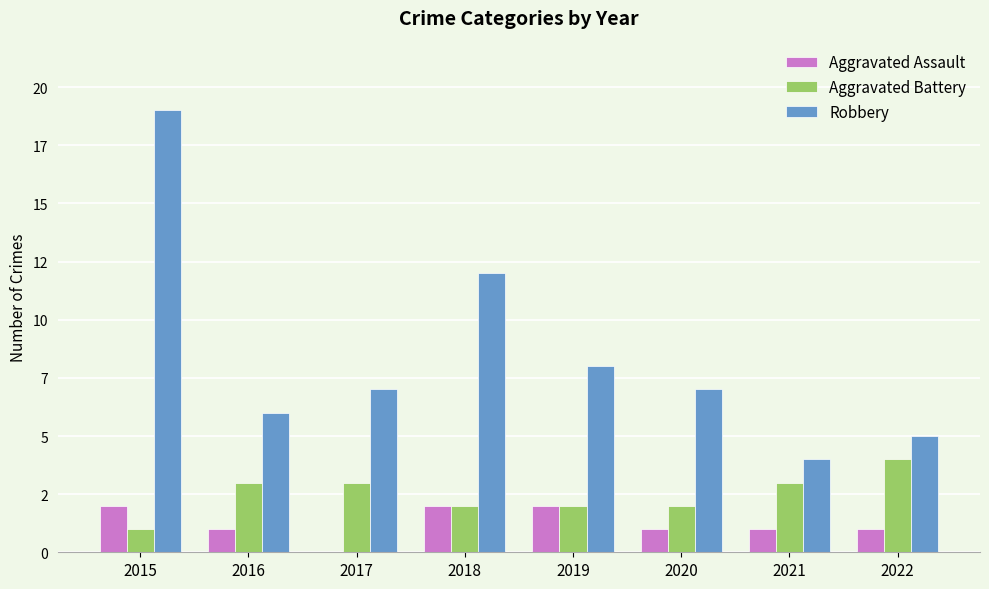

What are all the series names shown in the legend?

Aggravated Assault, Aggravated Battery, Robbery